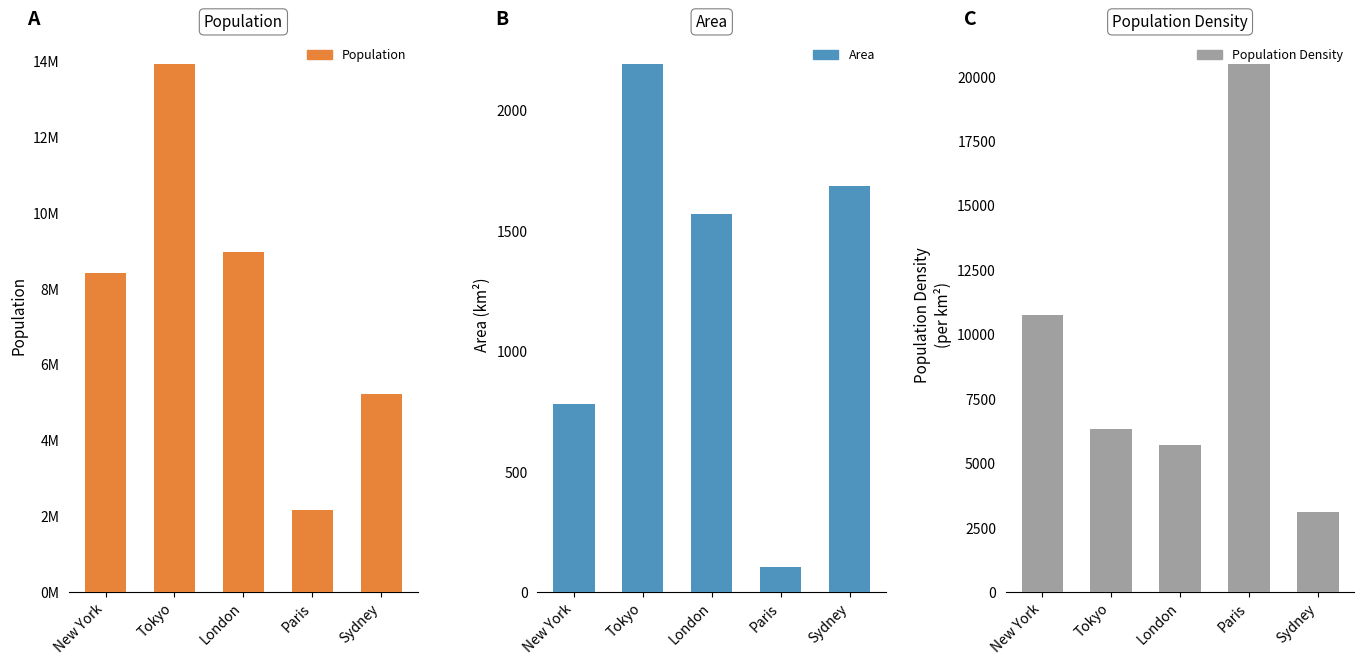

What is the sum of the Population Density values at New York and Sydney?

13842.4